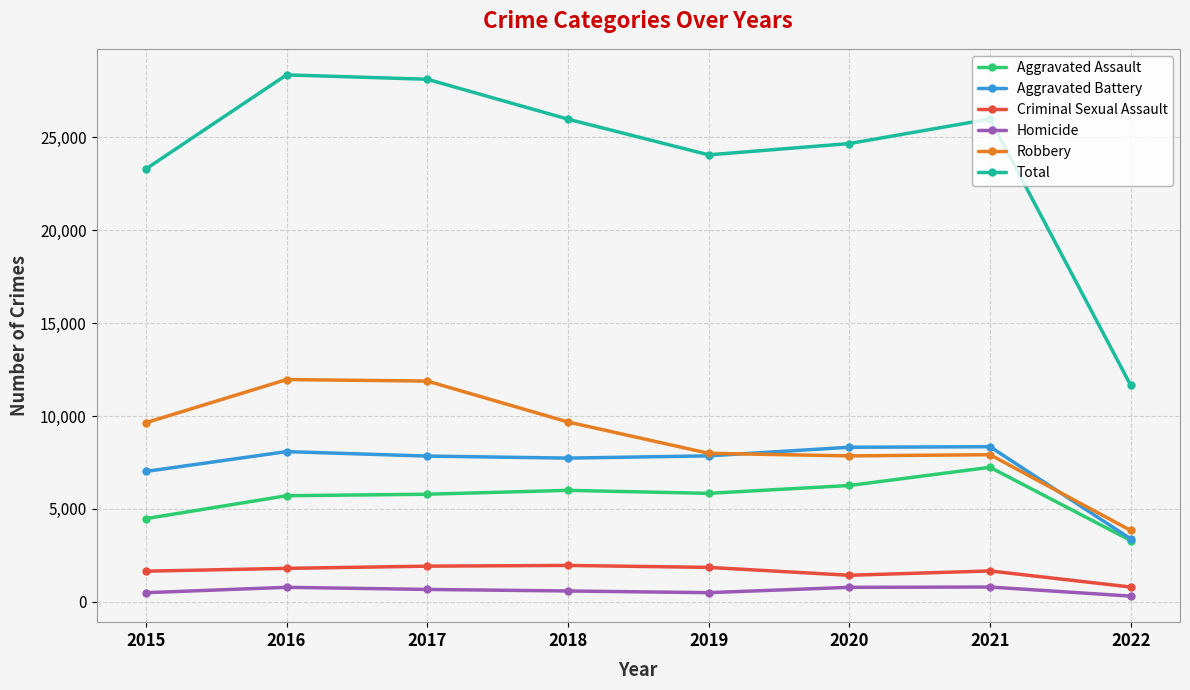

The Total series shows 11648 at 2022. True or false?

True